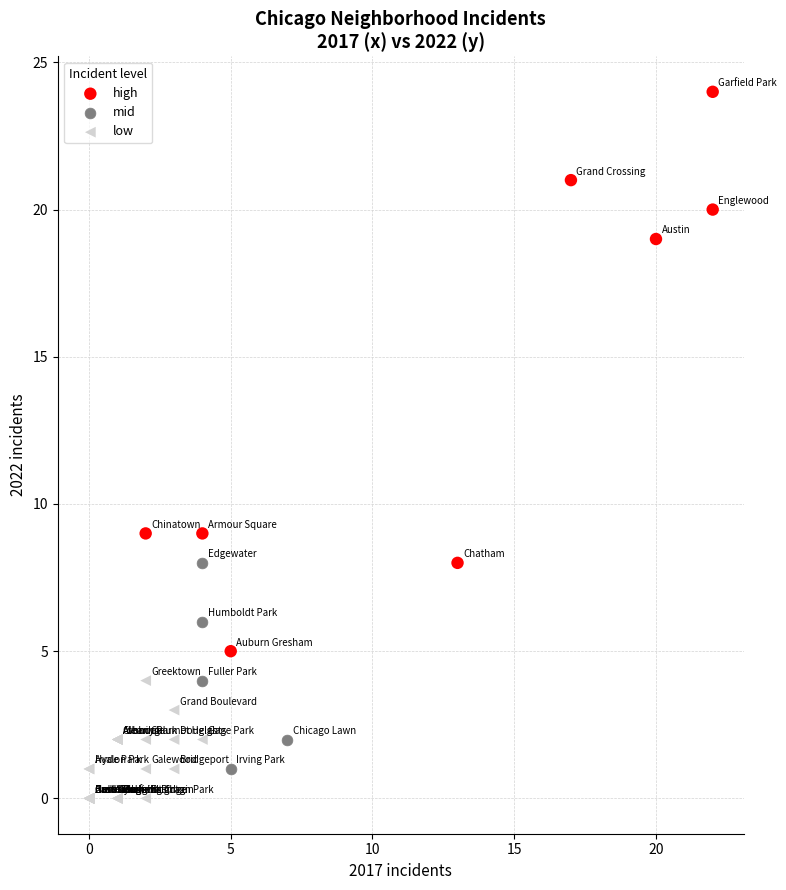

Which series has the largest Y range (max minus min)?

high